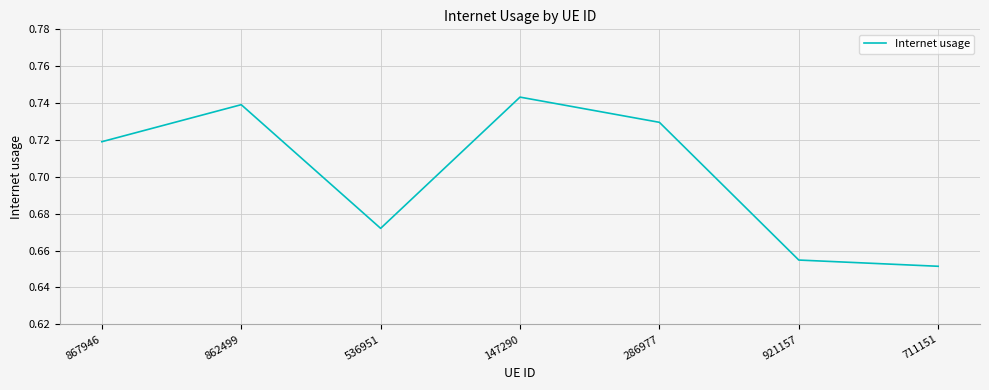

At which category does the chart reach its minimum across all series?

711151